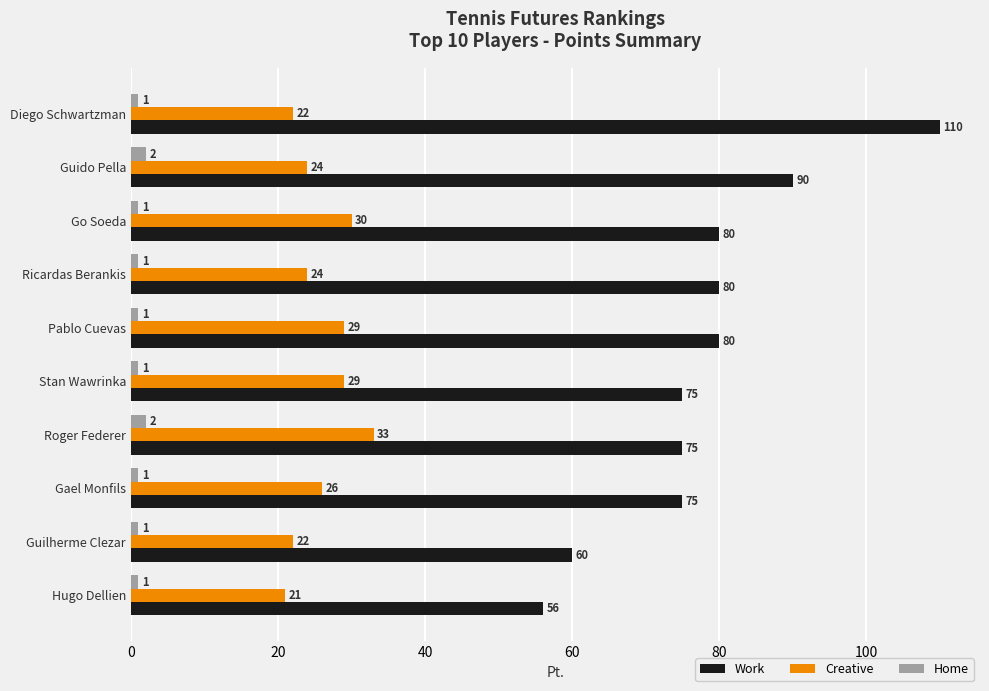

True or false: Work has a value of 90 at Guido Pella.

True